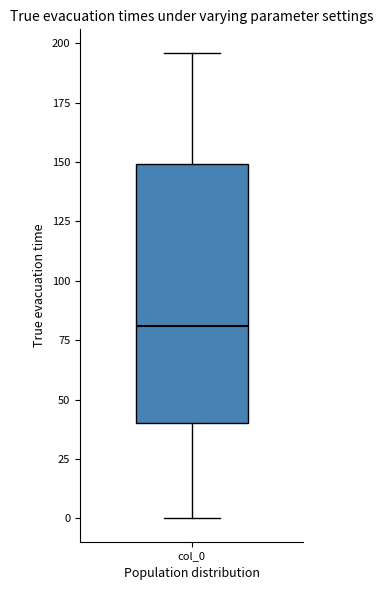

Read this box plot against the y-axis: the position of the median line, the range covered by the box, and the ends of both whiskers. The values are not printed on the chart, so give them approximately, as read against the axis.

median 80, box 40 to 150, whiskers 0 to 195